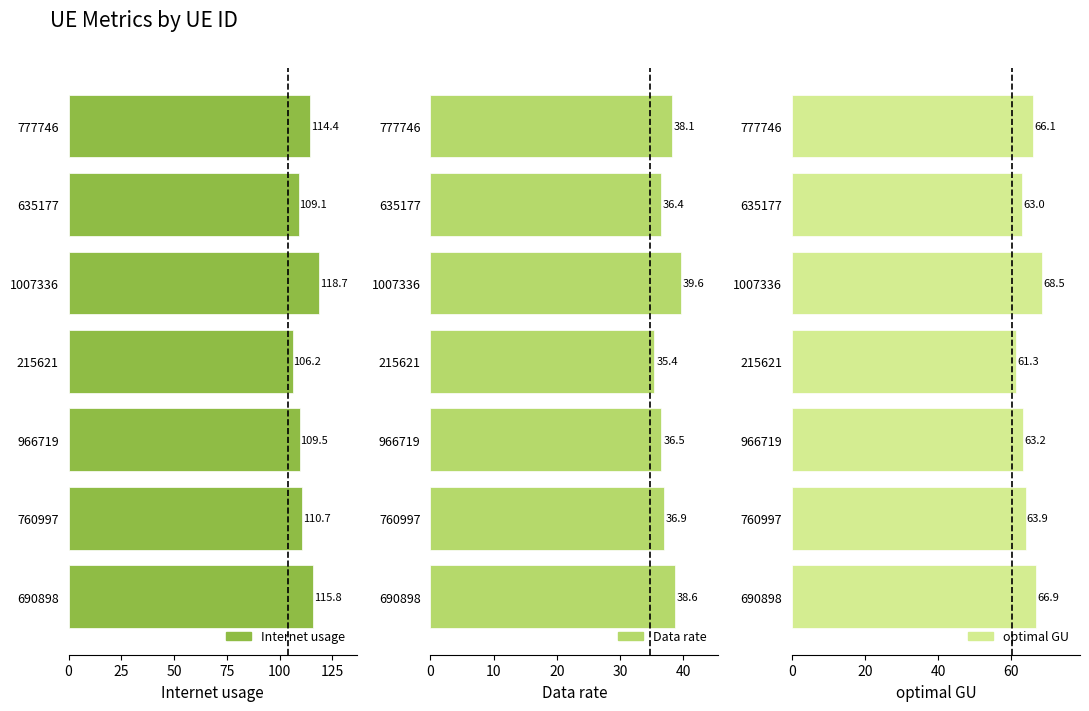

Reading left to right, extract all data points from this chart.

Internet usage: 115.8	110.7	109.5	106.2	118.7	109.1	114.4
Data rate: 38.6	36.9	36.5	35.4	39.6	36.4	38.1
optimal GU: 66.9	63.9	63.2	61.3	68.5	63.0	66.1